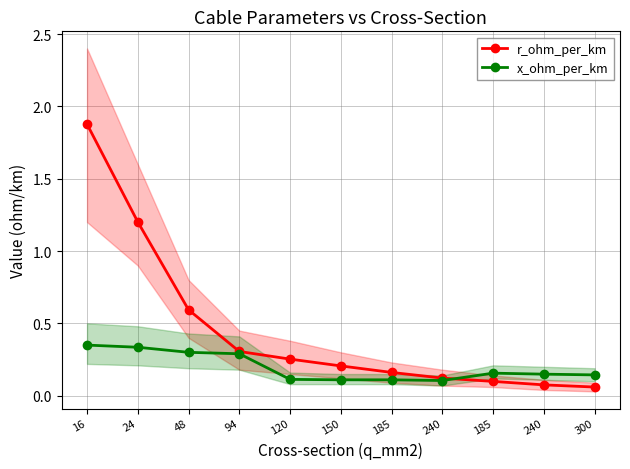

List the series in order of their peak value, lowest first.

x_ohm_per_km, r_ohm_per_km